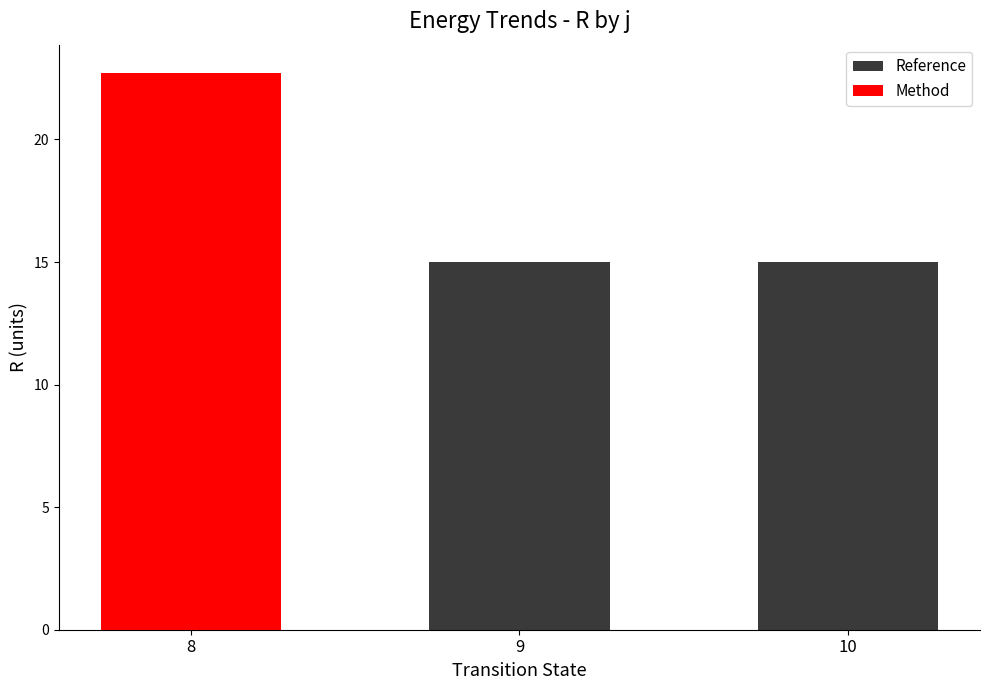

Reading left to right, transcribe all the data shown in this chart.

Reference: 15.0	15.0	15.0
Method: 22.7	0.0	0.0